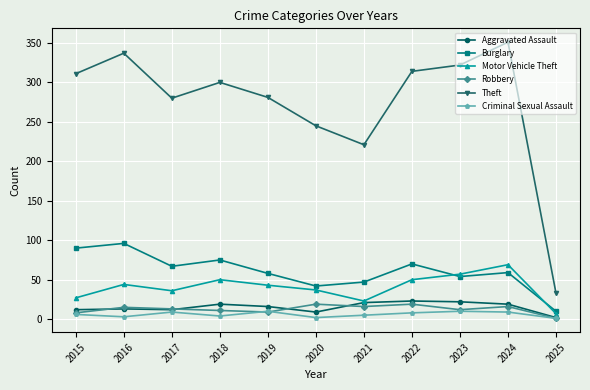

Where is Theft nearest to the value 192?

2021